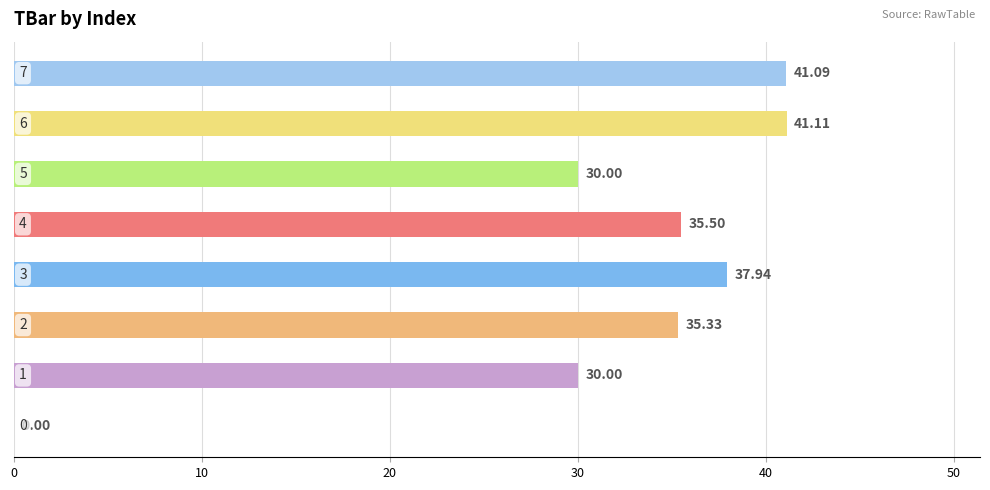

What is the value of the 2nd bar from the left?

30.0